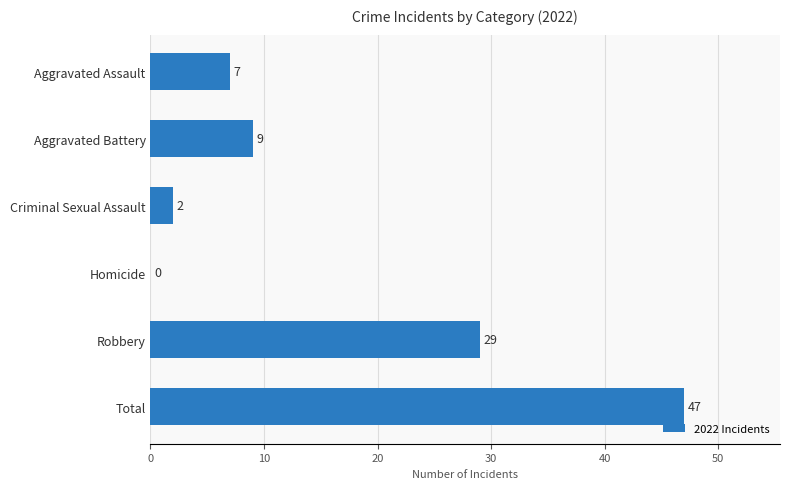

True or false: the data shows 22 at Homicide.

False